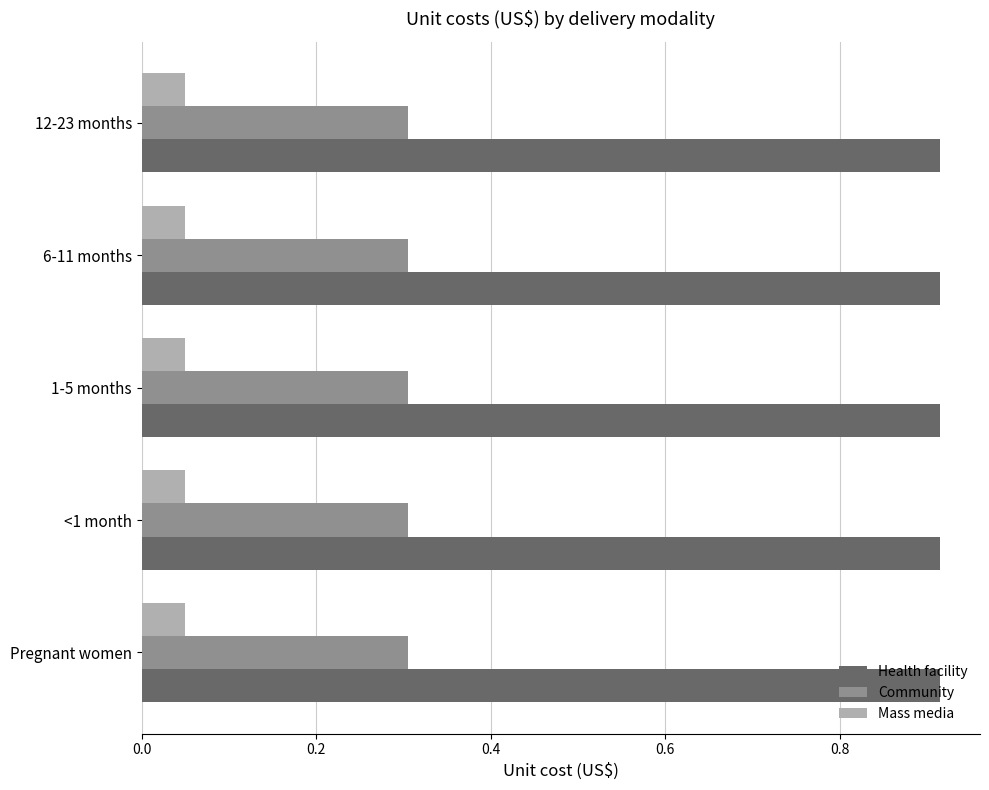

The Community series shows 0.3 at 6-11 months. True or false?

True